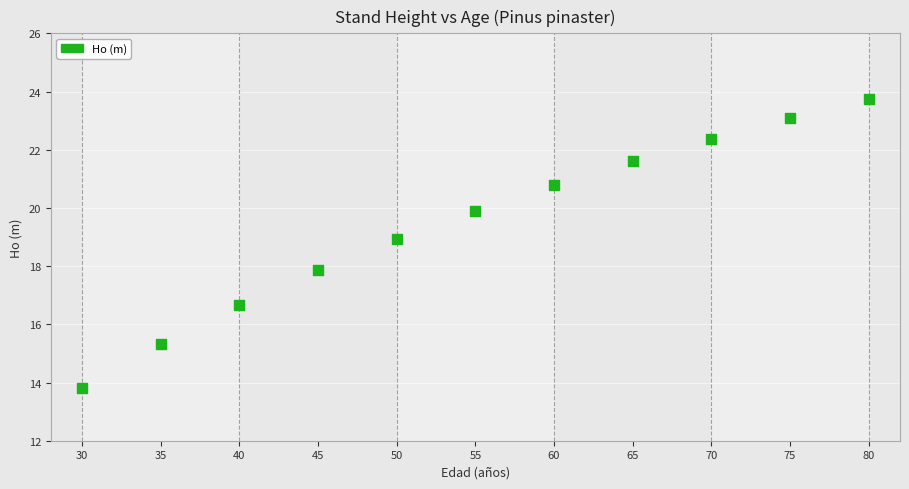

What Y value in the scatter plot is closest to 18?

17.9